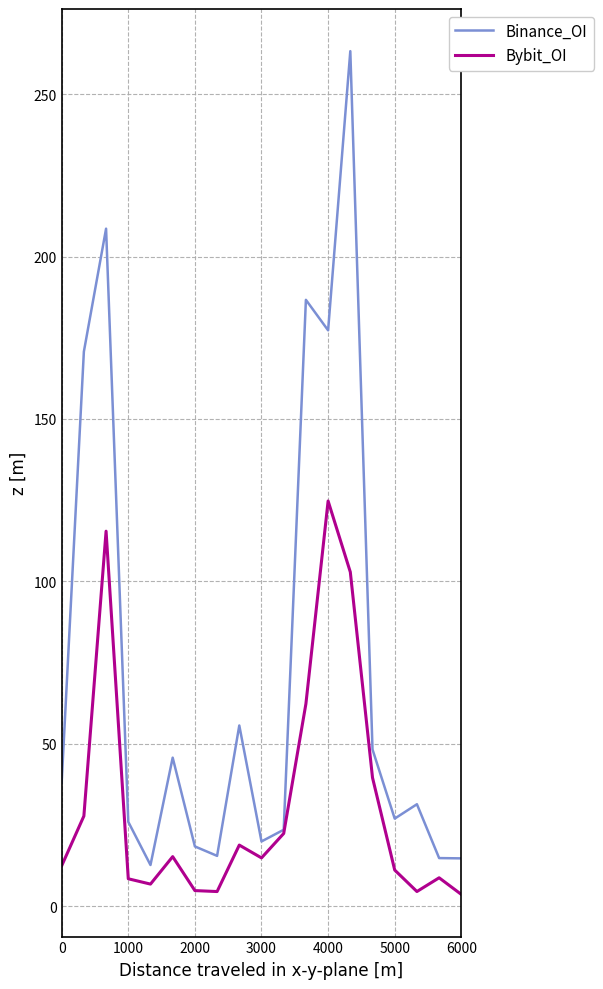

Which series has the largest range (max minus min)?

Binance_OI